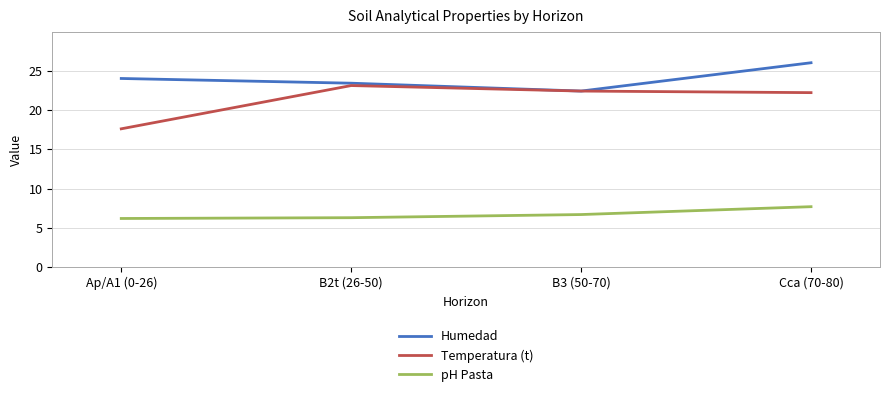

True or false: Temperatura (t) and pH Pasta intersect in this chart.

False